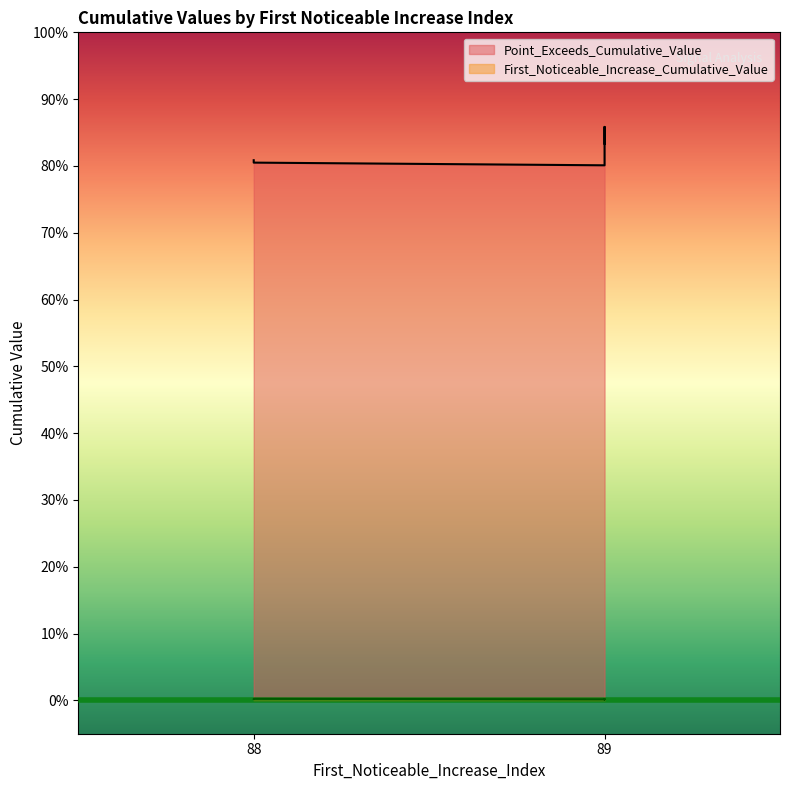

Which category has the lowest value in the Point_Exceeds_Cumulative_Value series?

89